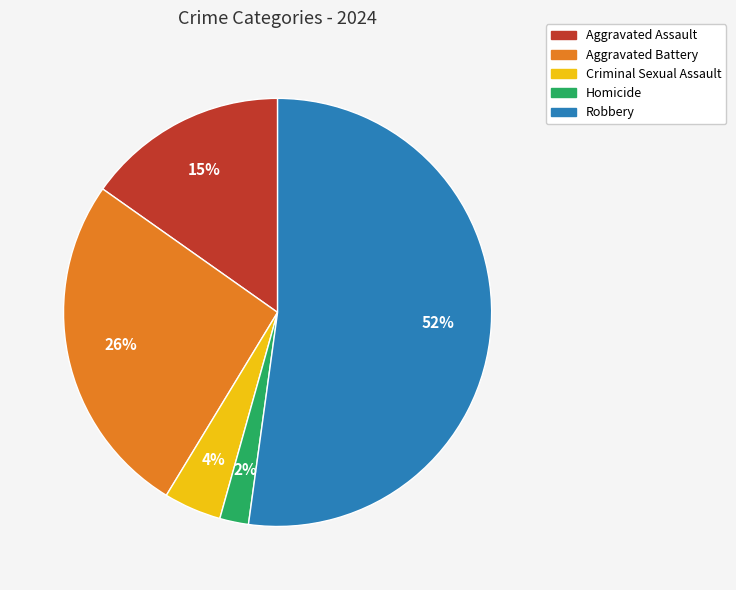

What percentage is the Homicide slice, to the nearest percent?

2%